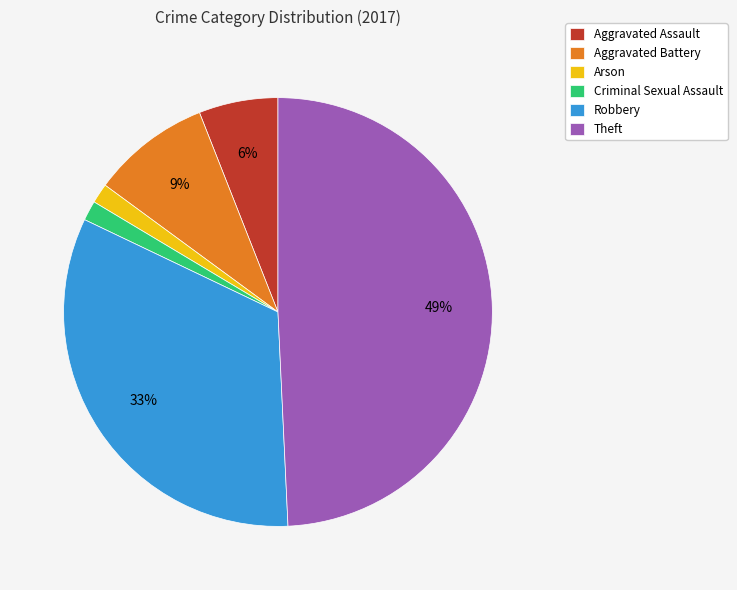

To the nearest percent, what portion does Aggravated Assault represent?

6%